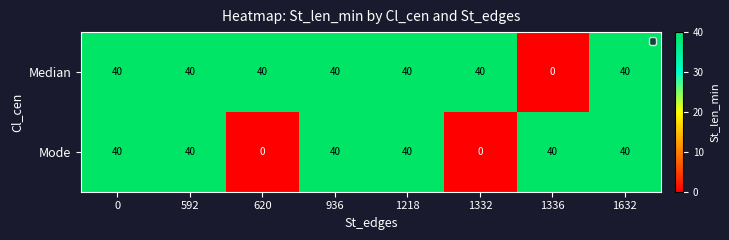

What is the greatest value displayed?

40